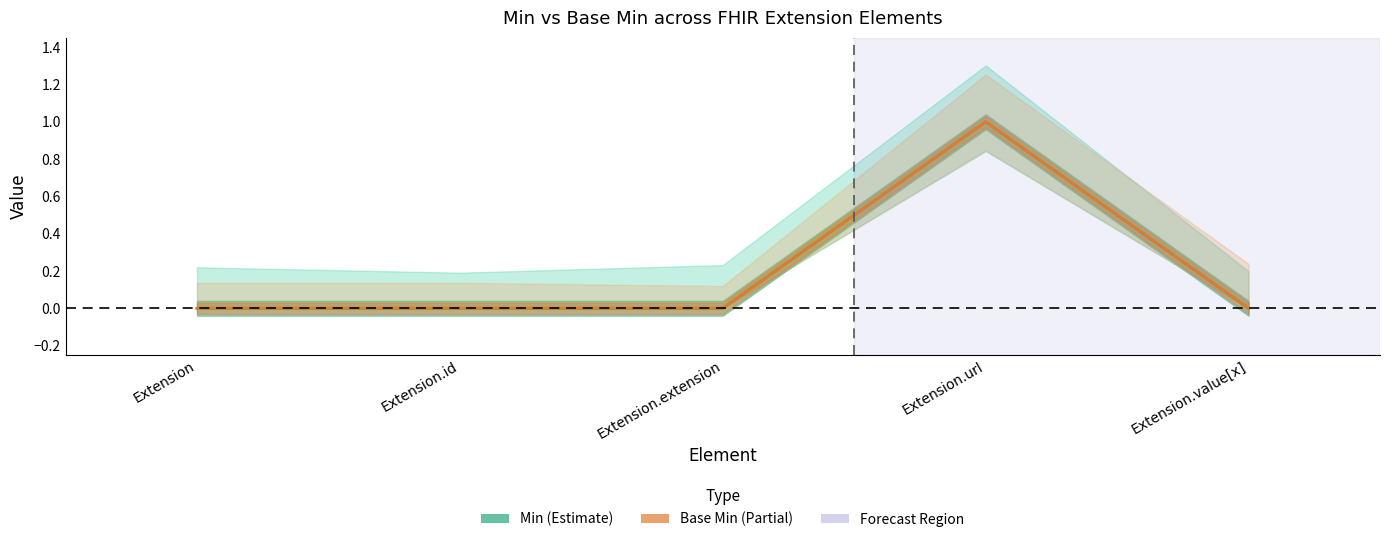

Is it true that Base Min equals 0 at Extension.extension?

True